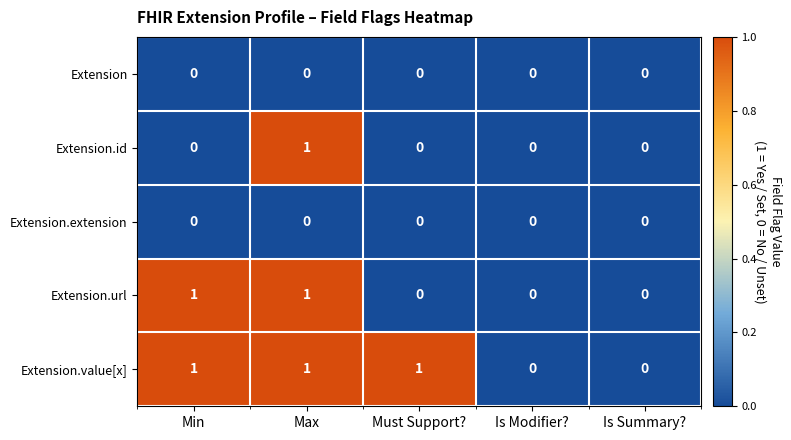

Which series changed the most between Must Support? and Is Modifier??

Extension.value[x]